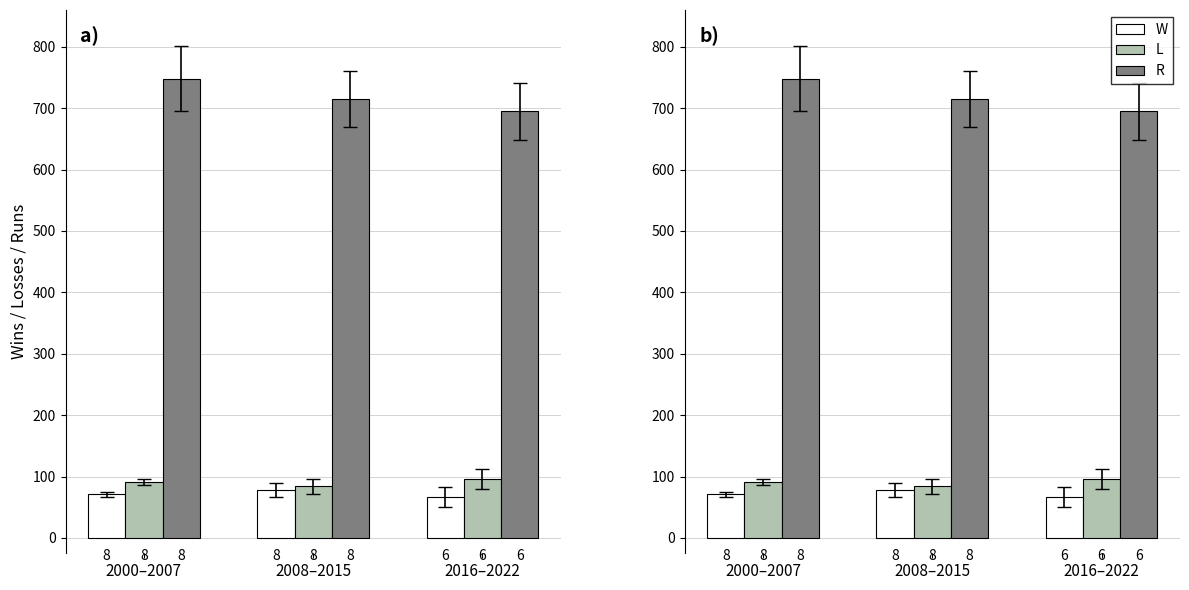

Which category has the highest value across all series?

2000–2007